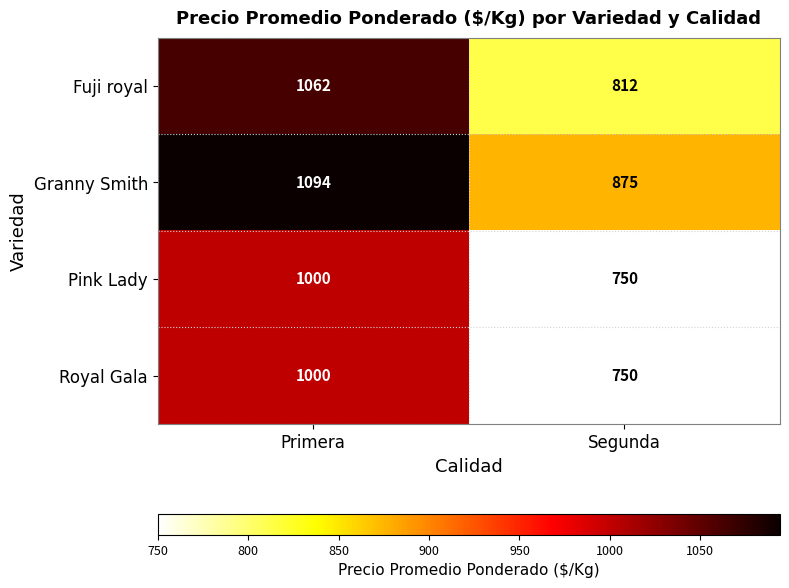

What is the difference between the maximum and minimum values in the Granny Smith series?

219